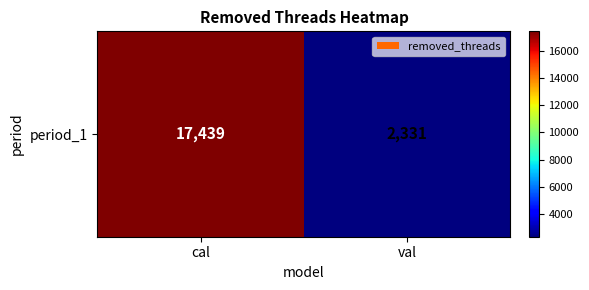

How many data points does each series have?

2